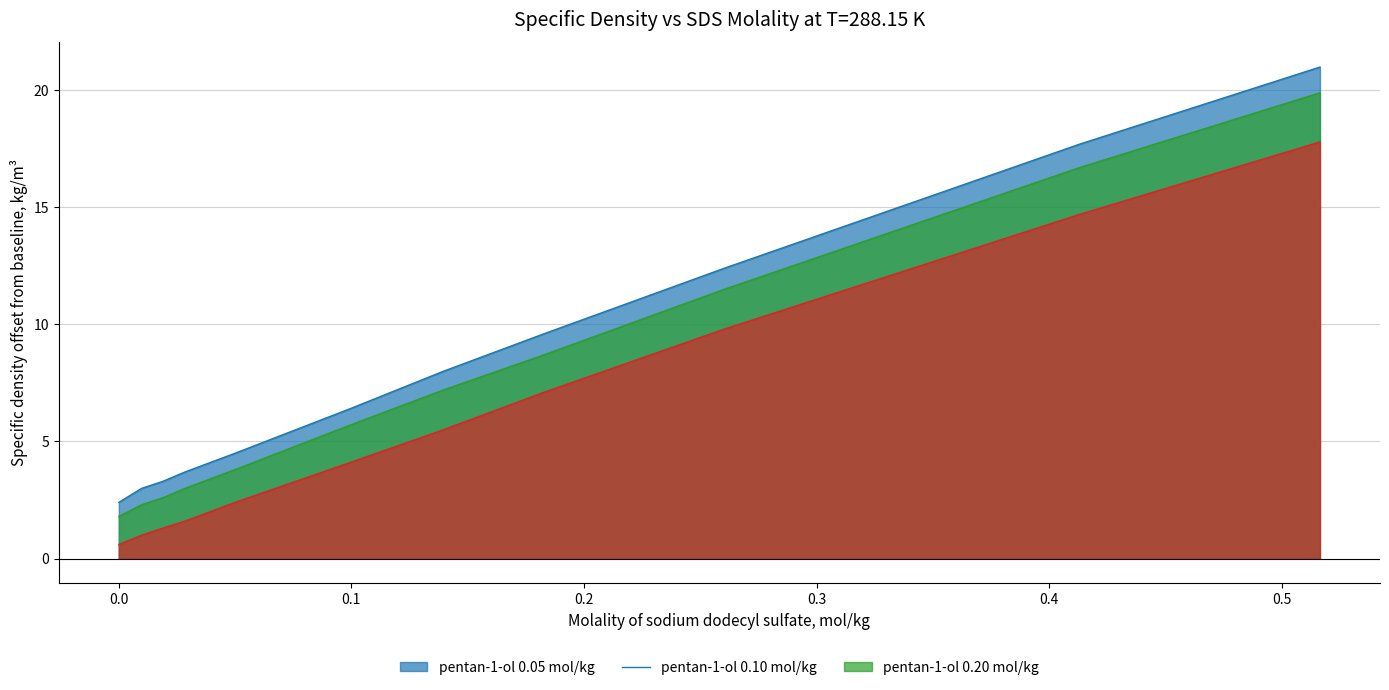

True or false: pentan-1-ol 0.10 mol/kg has more than 1 points higher than both neighbors.

False